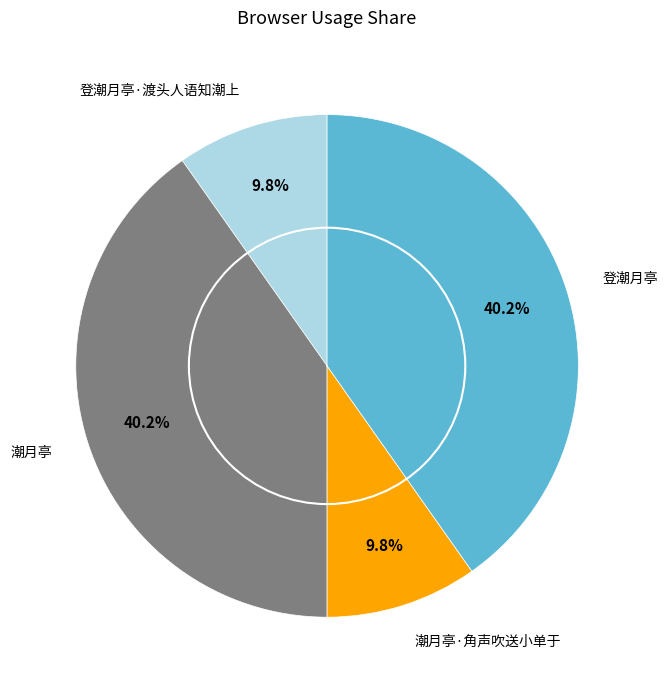

What percentage do 潮月亭 and 潮月亭·角声吹送小单于 together represent?

50.0%